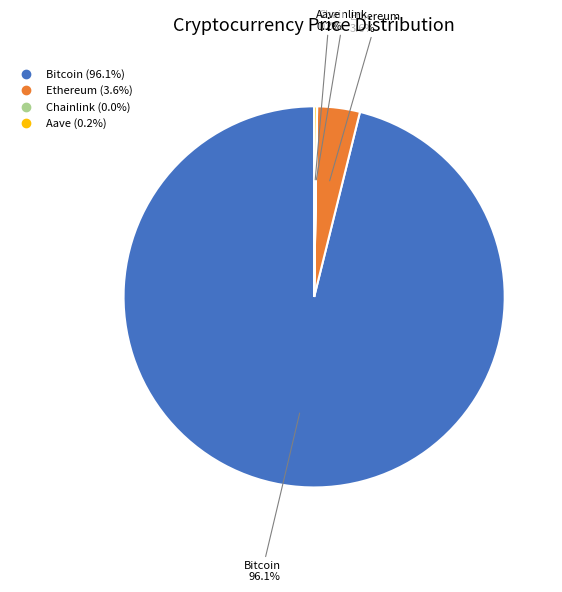

What is the majority slice?

Bitcoin